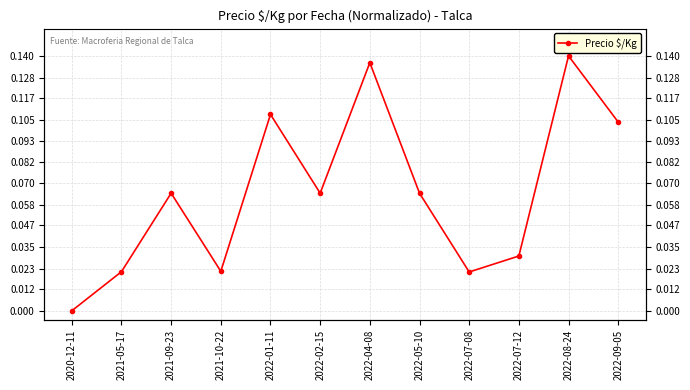

Rank the categories by value from highest to lowest.

2022-08-24, 2022-04-08, 2022-01-11, 2022-09-05, 2021-09-23, 2022-02-15, 2022-05-10, 2022-07-12, 2021-10-22, 2021-05-17, 2022-07-08, 2020-12-11